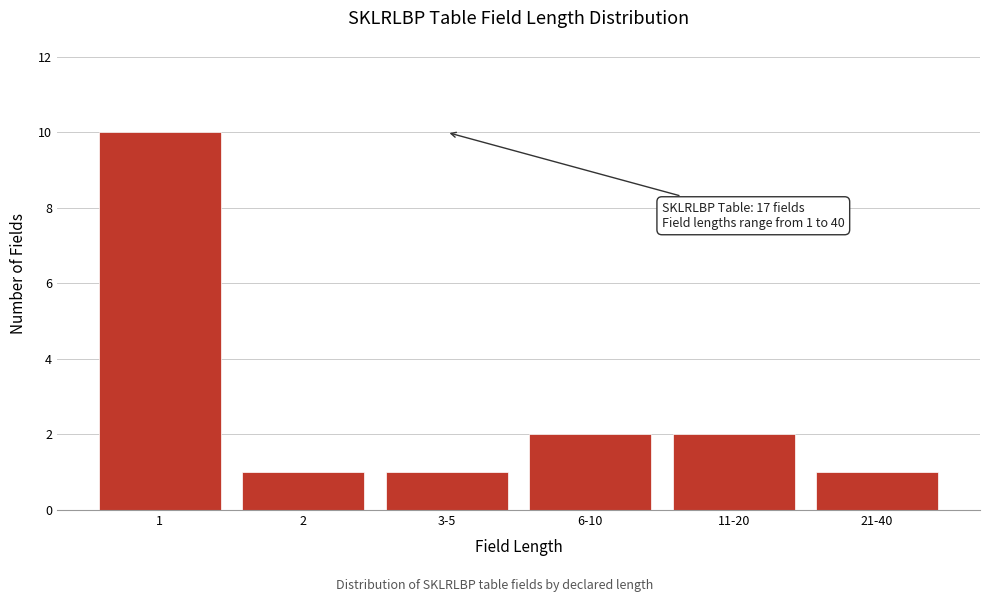

Reading right to left, what are all the values shown in this chart?

1	2	2	1	1	10